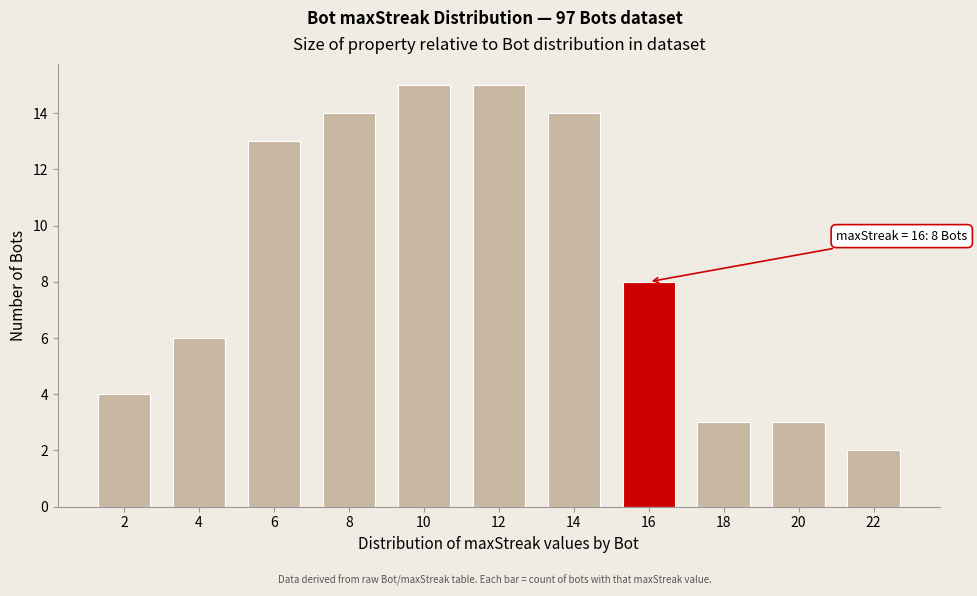

Reading right to left, transcribe all the data shown in this chart.

22=2	20=3	18=3	16=8	14=14	12=15	10=15	8=14	6=13	4=6	2=4